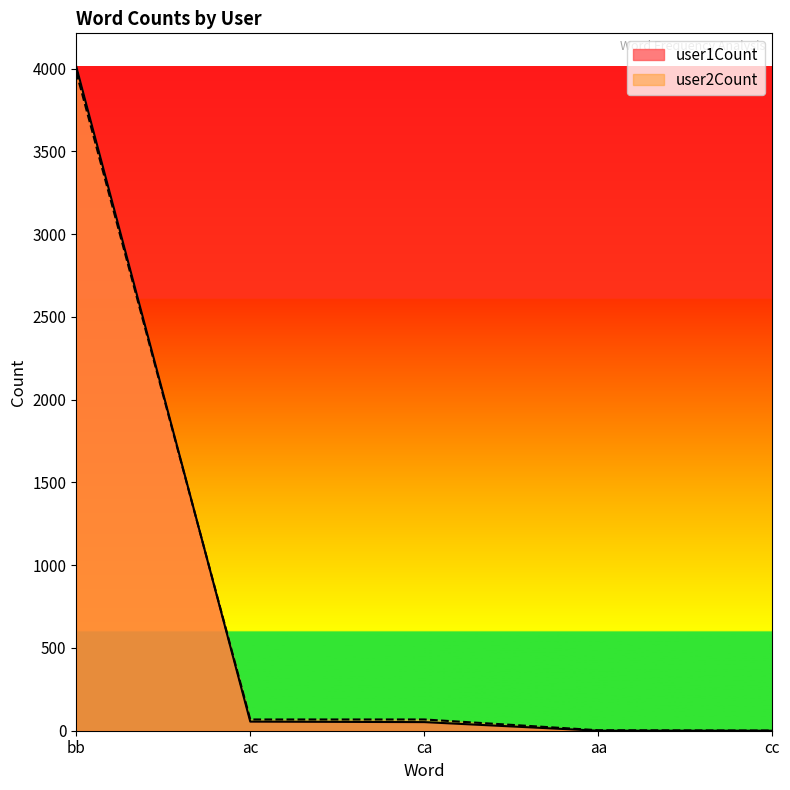

What is the maximum value for user1Count?

4012